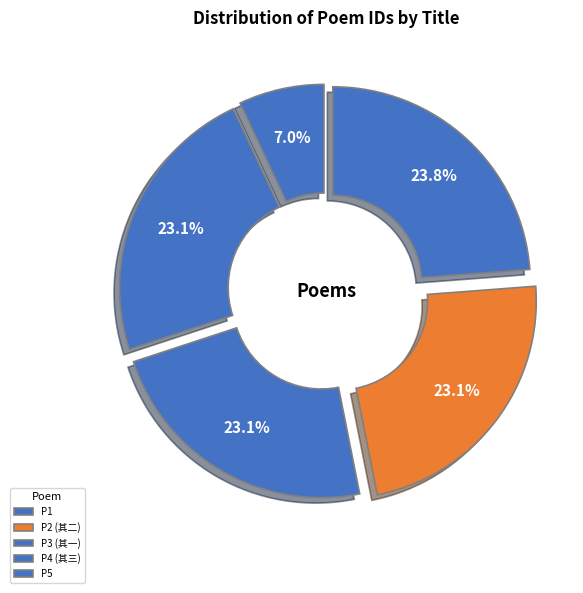

Which category has the biggest portion of the pie?

P1